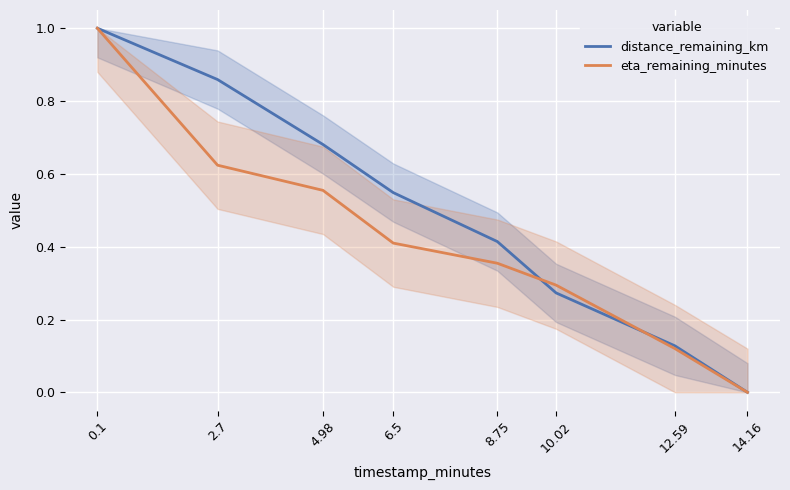

What is the total value across all series at 10.02?

0.6